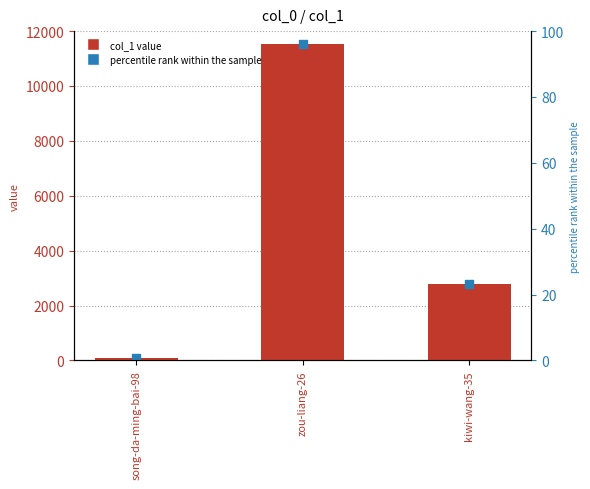

Between kiwi-wang-35 and song-da-ming-bai-98, which is larger?

kiwi-wang-35